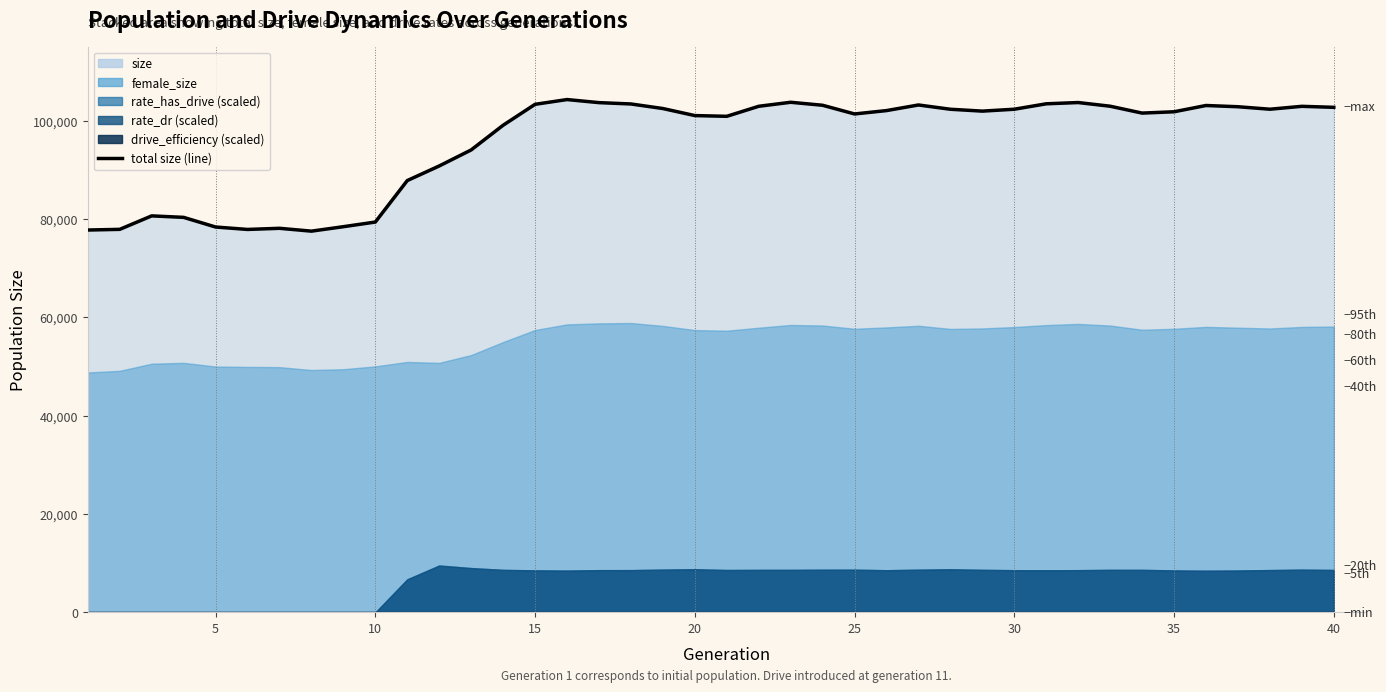

At which category does size reach its first local peak?

3